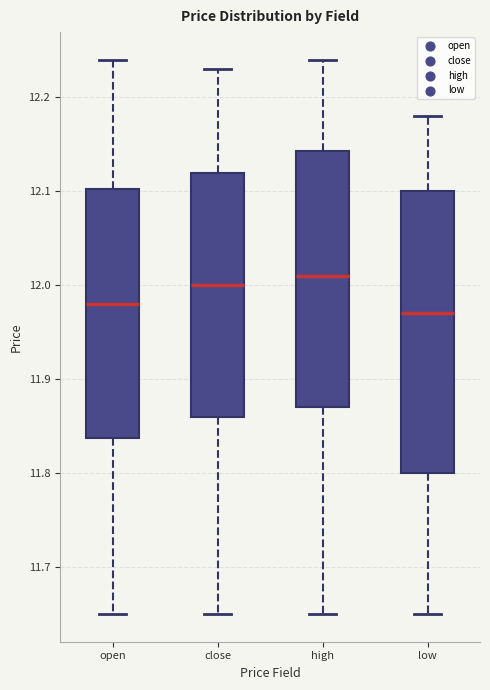

Reading left to right, transcribe this box plot: for each box, give where its median line is, the range the box spans, and where its two whiskers end, as read against the y-axis. The values are not printed on the chart, so give them approximately, as read against the axis.

open: median 11.98, box 11.84 to 12.10, whiskers 11.65 to 12.24
close: median 12.00, box 11.86 to 12.12, whiskers 11.65 to 12.23
high: median 12.01, box 11.87 to 12.14, whiskers 11.65 to 12.24
low: median 11.97, box 11.80 to 12.10, whiskers 11.65 to 12.18